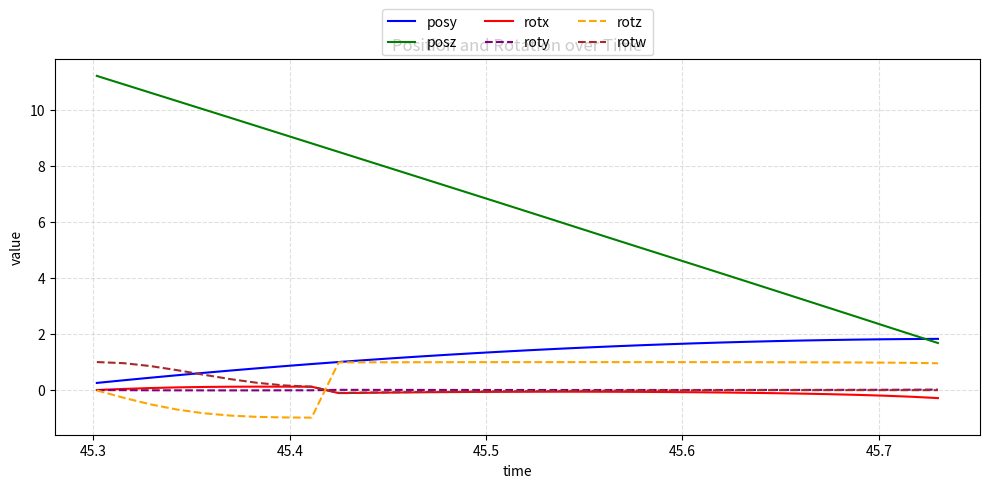

Does the chart display data point markers on the line(s)?

No